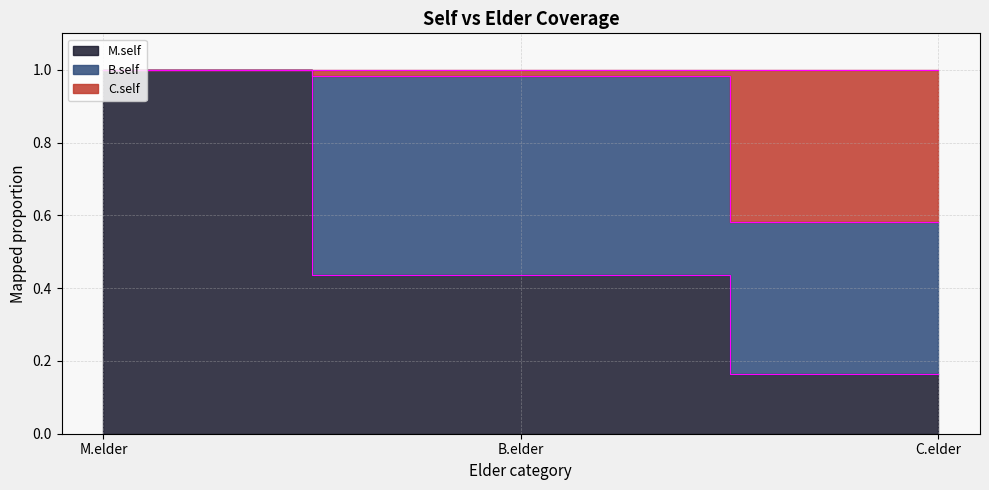

Is it true that M.self equals 0.6 at B.elder?

False